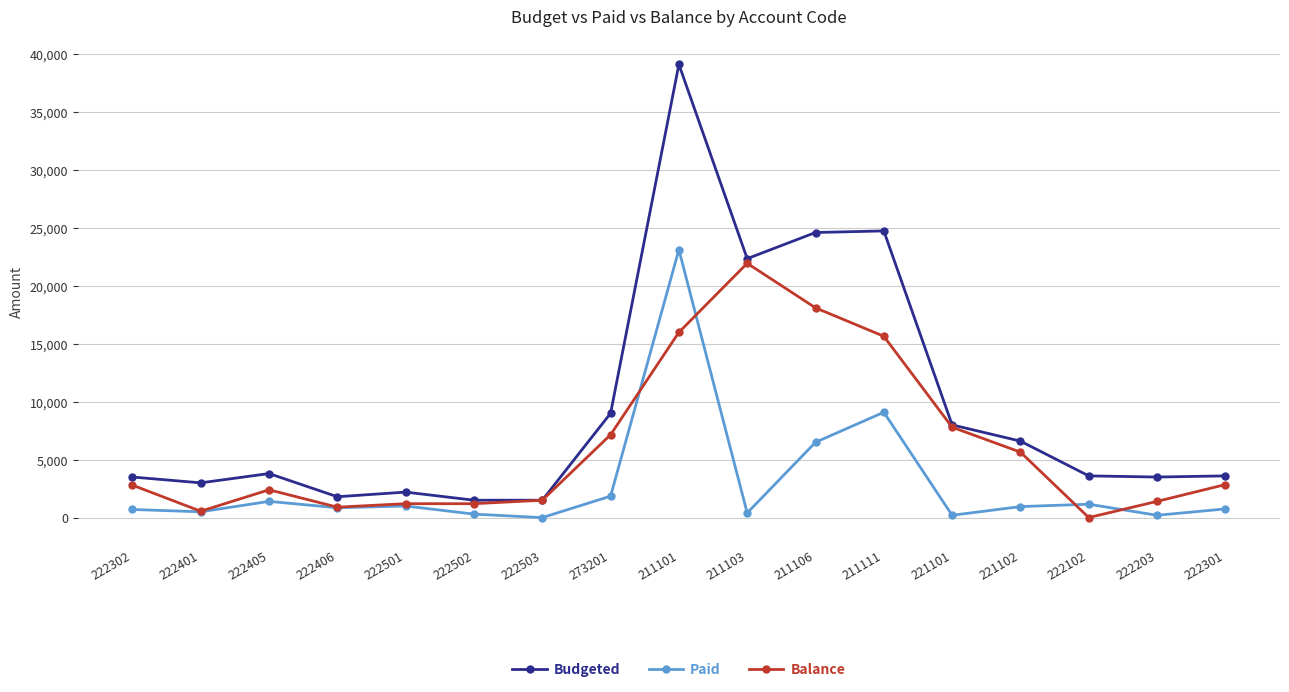

Count the number of data series in this chart.

3